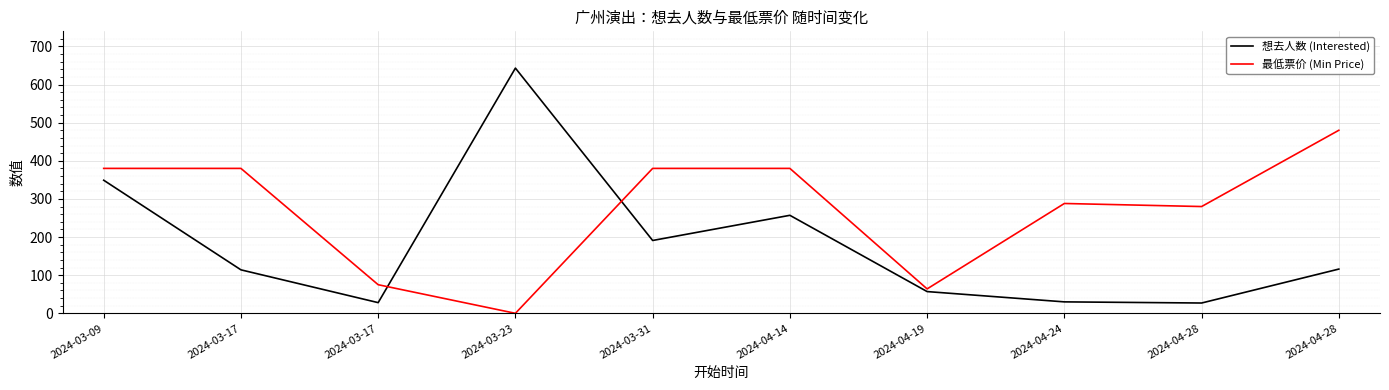

List the series in order of their overall mean, lowest first.

想去人数 (Interested), 最低票价 (Min Price)